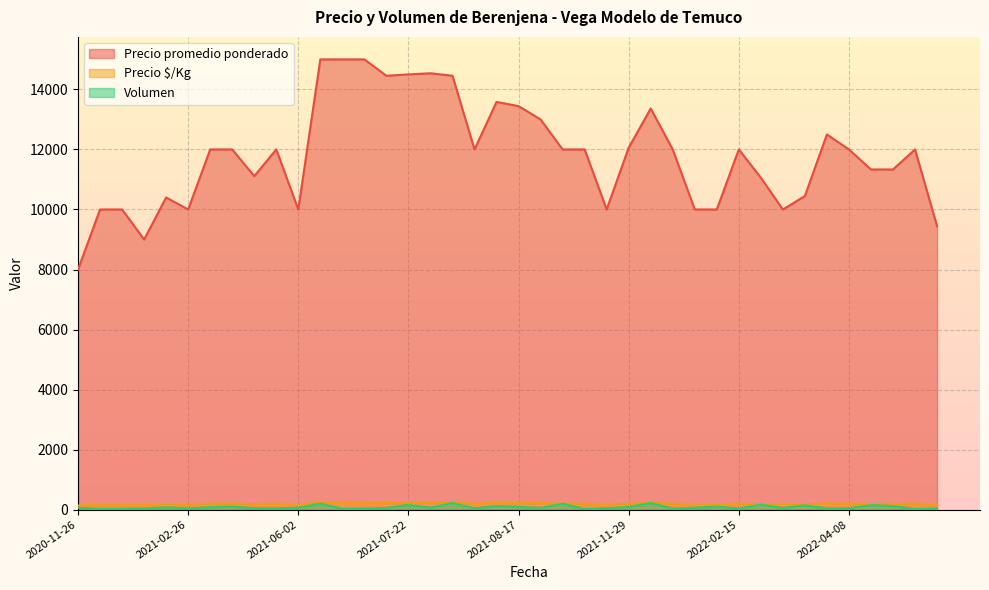

What is the sum of the Precio promedio ponderado values at 2021-07-15 and 2021-08-17?

27899